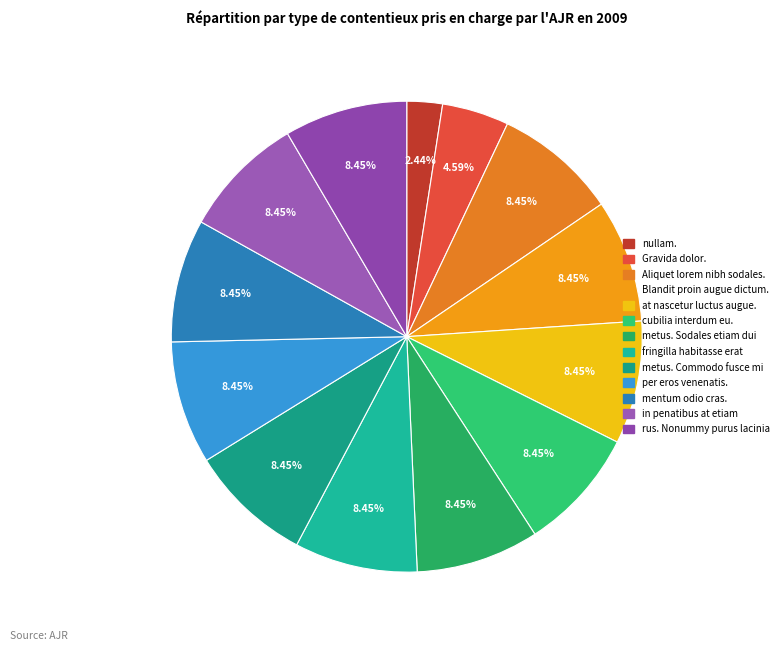

How much of the chart is everything except nullam.?

97.6%